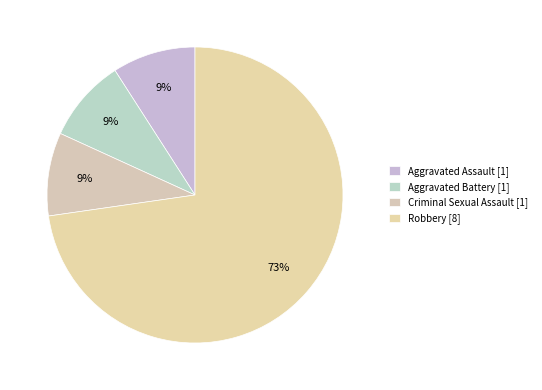

Rank the categories by value from lowest to highest.

Aggravated Assault, Aggravated Battery, Criminal Sexual Assault, Robbery